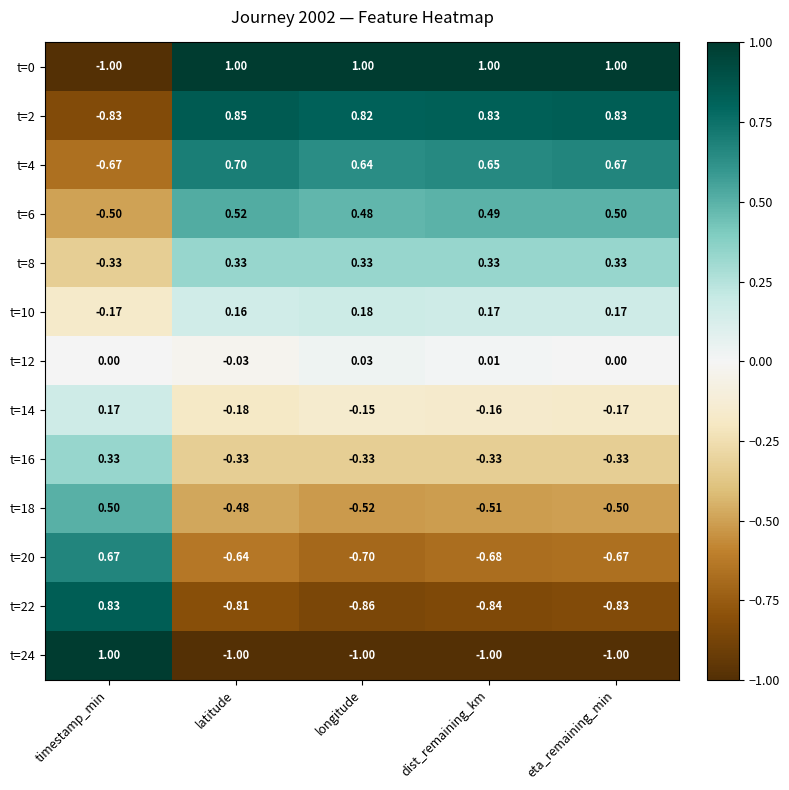

Where does the t=10 series first go above 0?

latitude